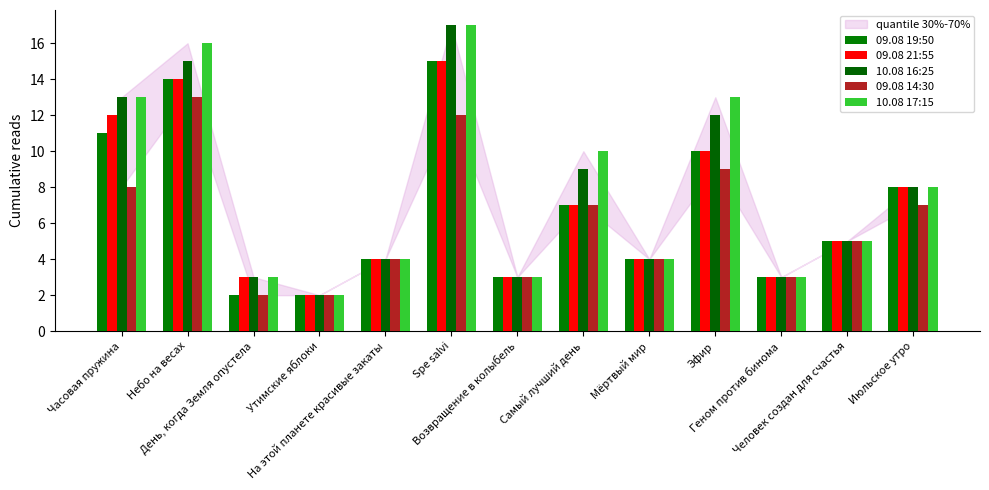

What is the total value across all series at Возвращение в колыбель?

15